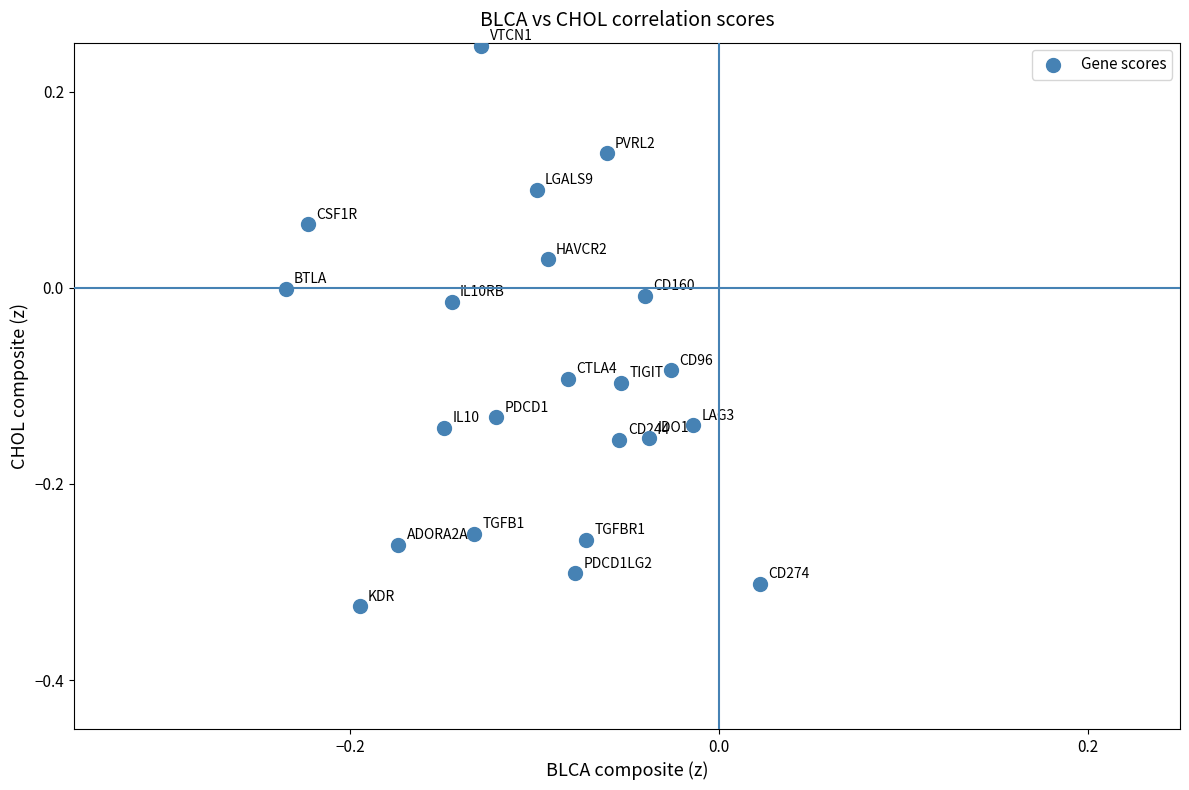

What is the range of X values (max minus min)?

0.3